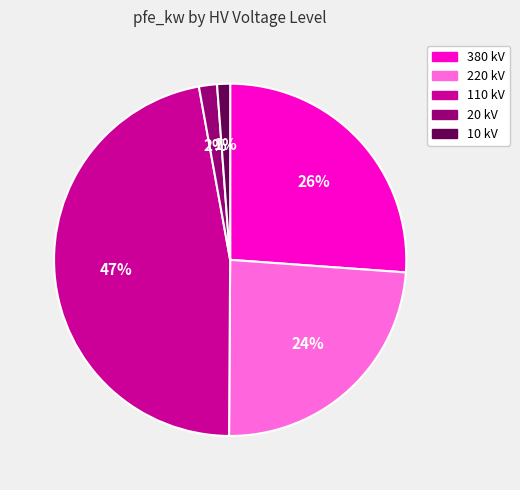

To the nearest percent, what is the difference between the largest and smallest slice percentages?

46%